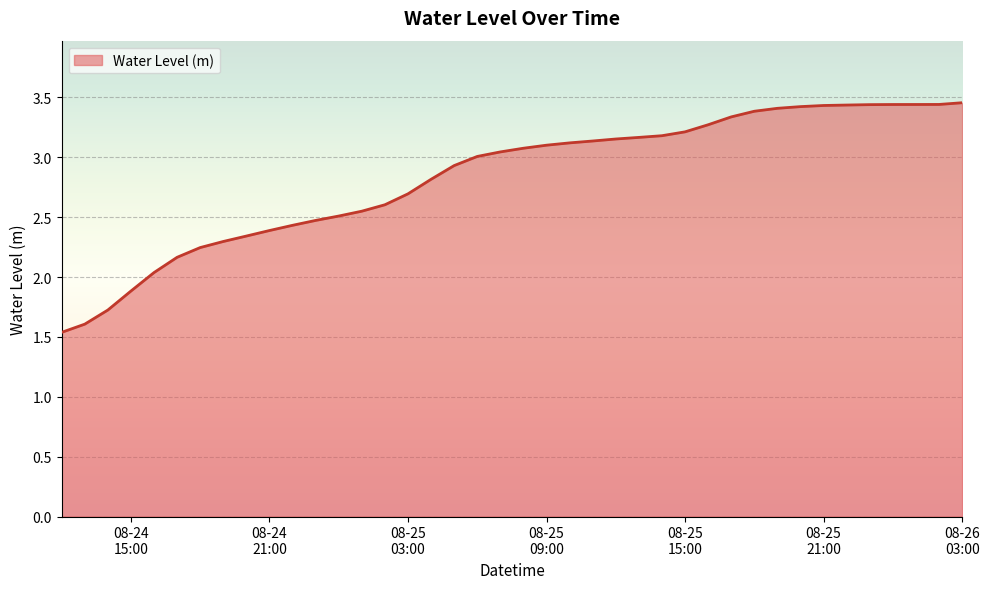

How many categories are shown in the chart?

40